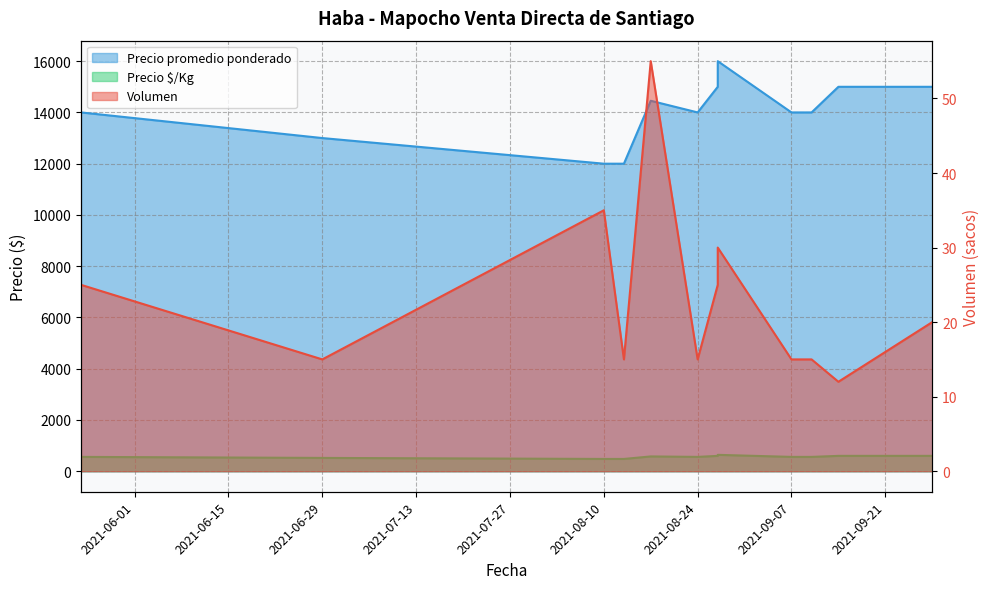

At which category is the sum across all series the highest?

2021-08-27